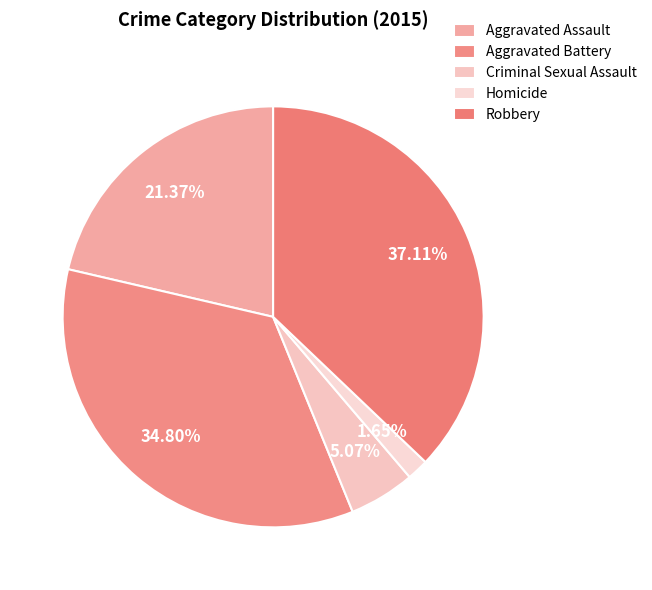

What is the smallest slice in the pie chart?

Homicide